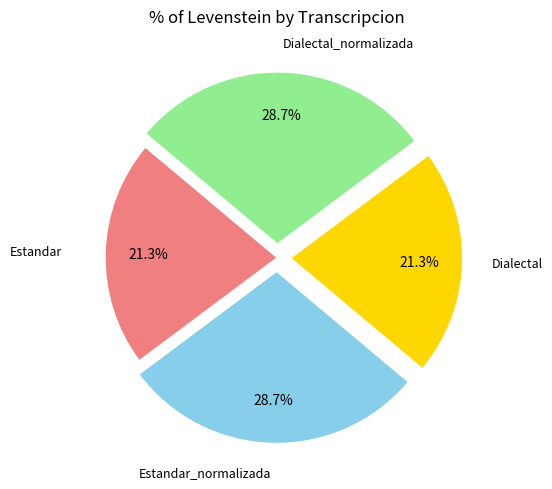

Count the number of slices in the pie.

4